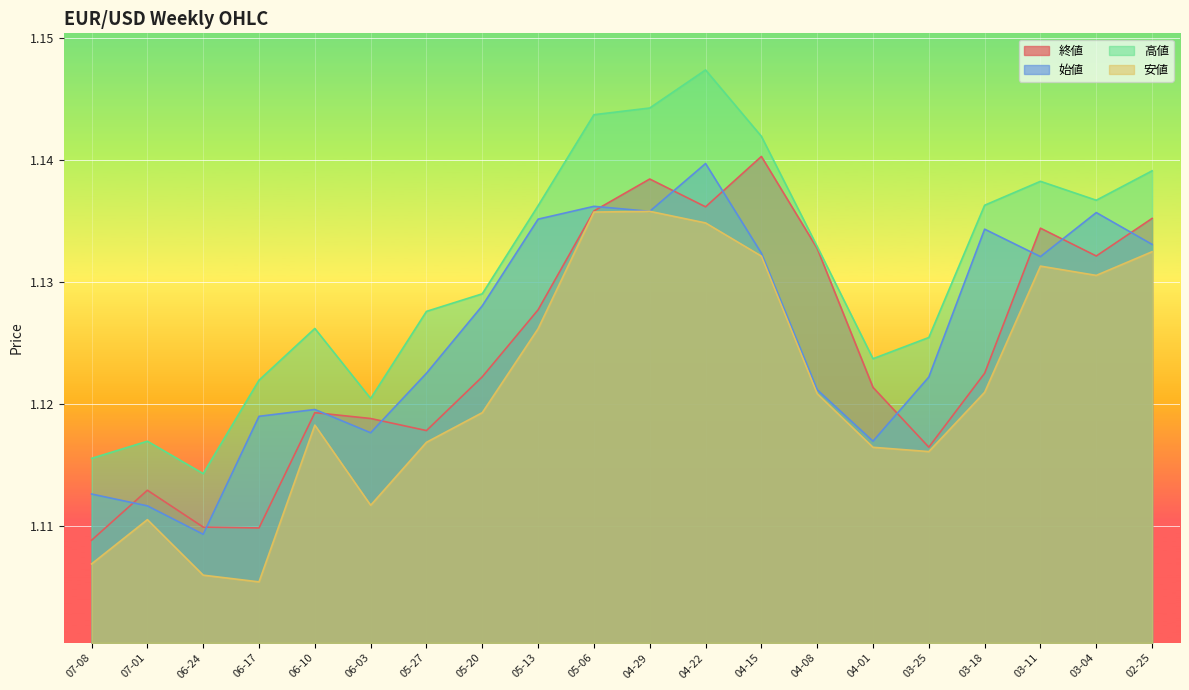

What is the sum of all 始値 values?

22.5